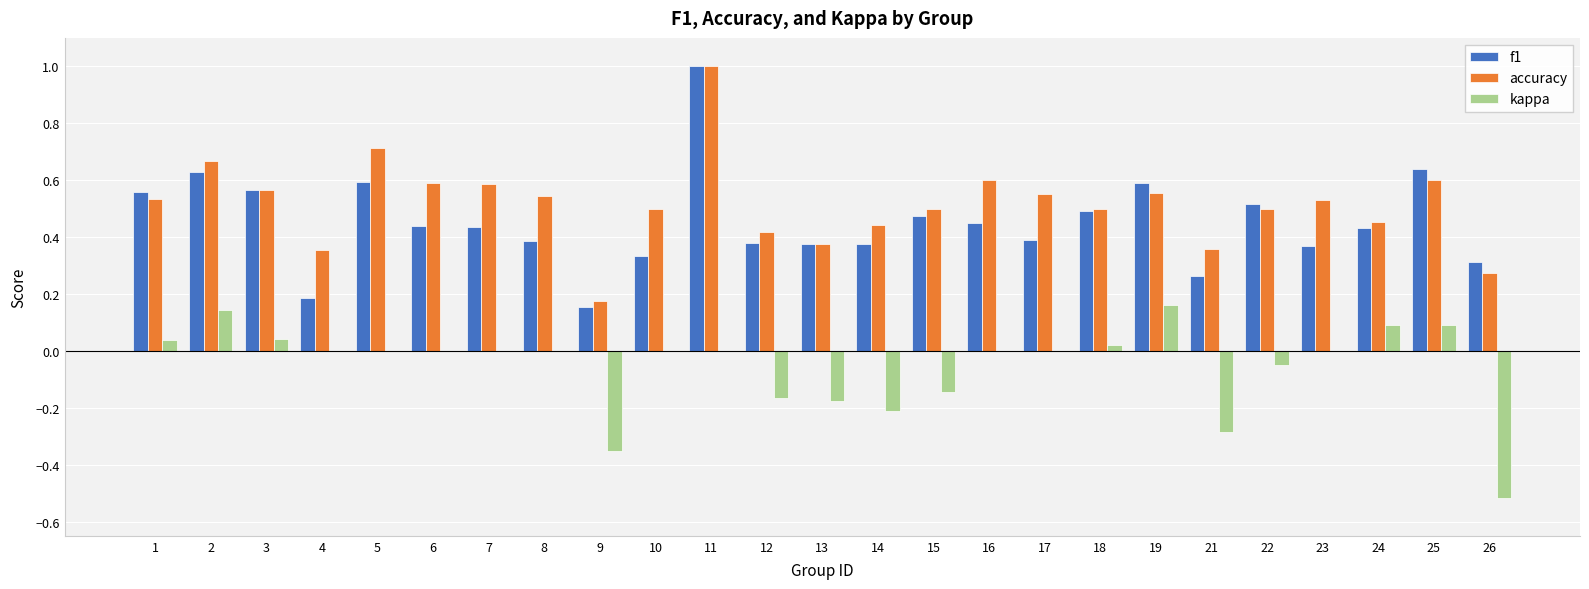

Are the bars grouped side by side (vs. stacked)?

Yes